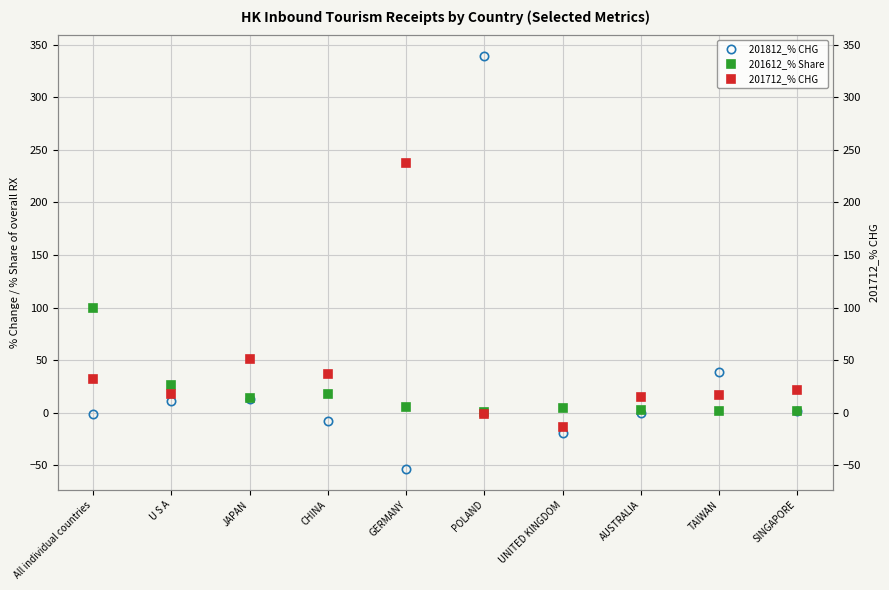

What position from the right is U S A?

9